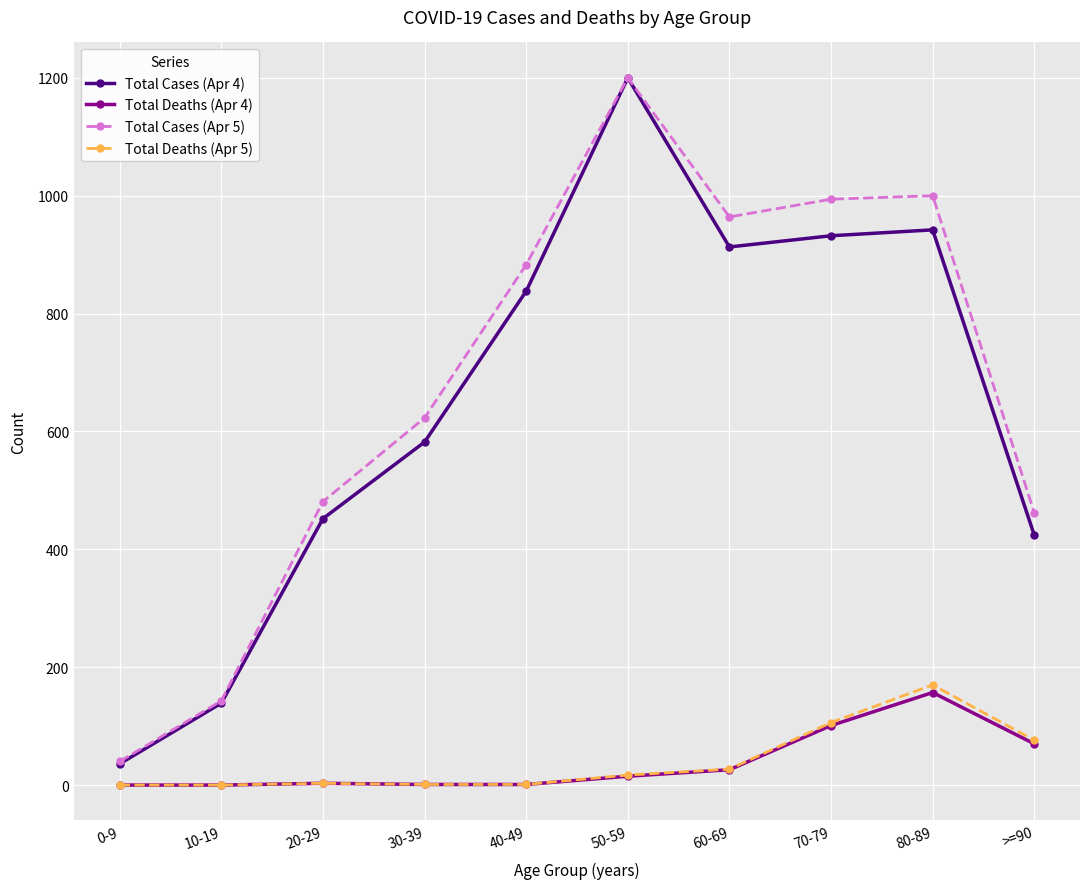

What is the spread (max minus min) of values at 20-29?

478